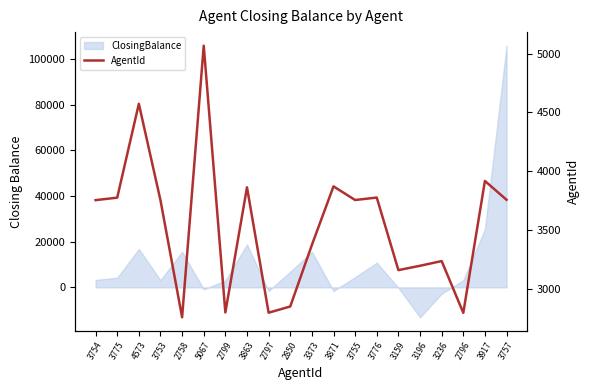

Rank the categories by value from lowest to highest.

2758, 2796, 2797, 2799, 2850, 3159, 3196, 3236, 3373, 3753, 3754, 3755, 3757, 3775, 3776, 3863, 3871, 3917, 4573, 5067